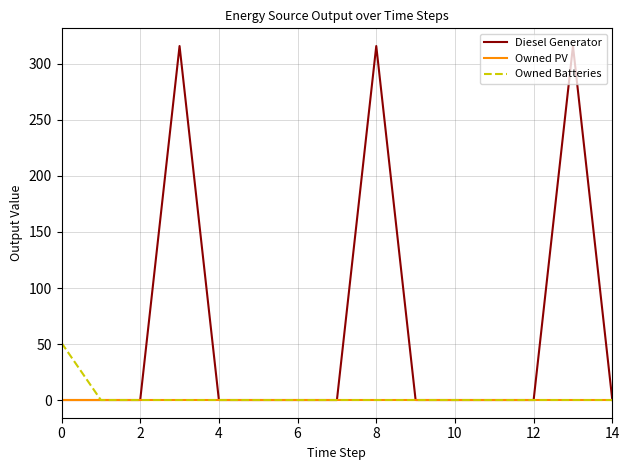

Which series has the largest total across all categories?

Diesel Generator